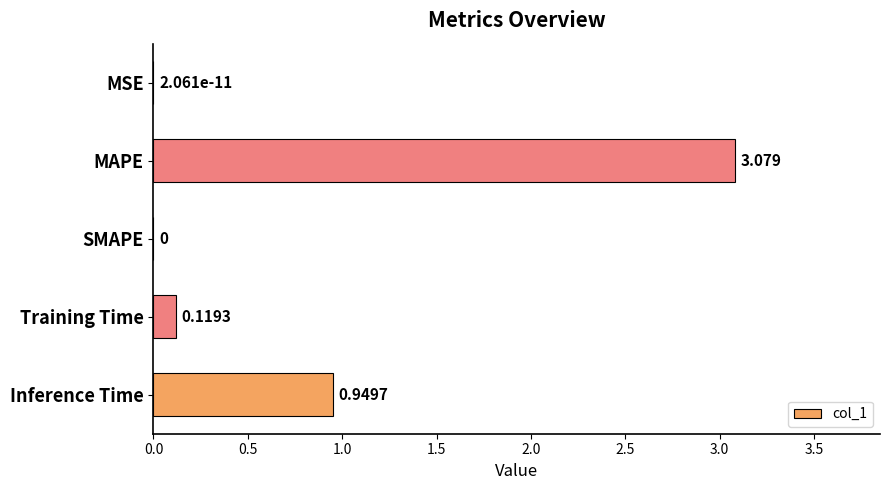

Which has a higher value, SMAPE or Inference Time?

Inference Time